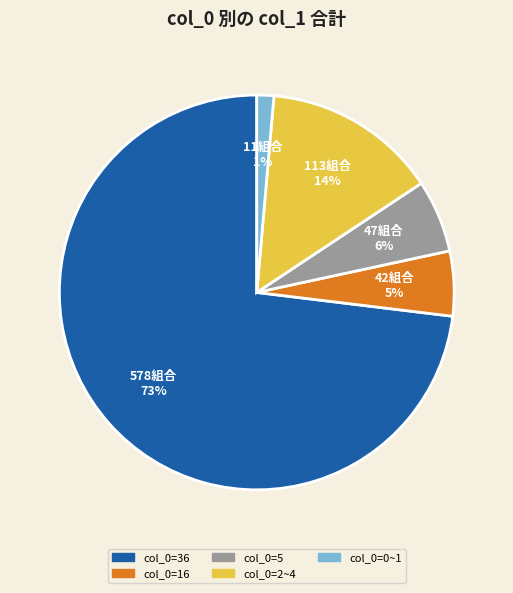

How many segments does this pie chart have?

5